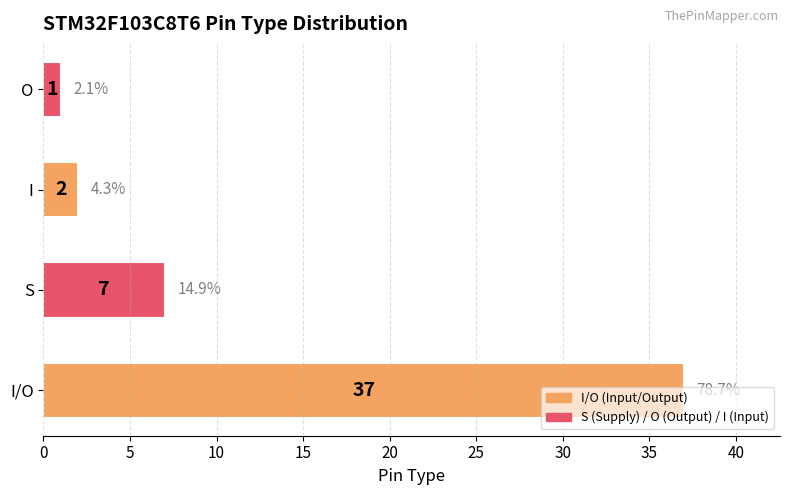

Read the value at S, to the nearest 5.

5